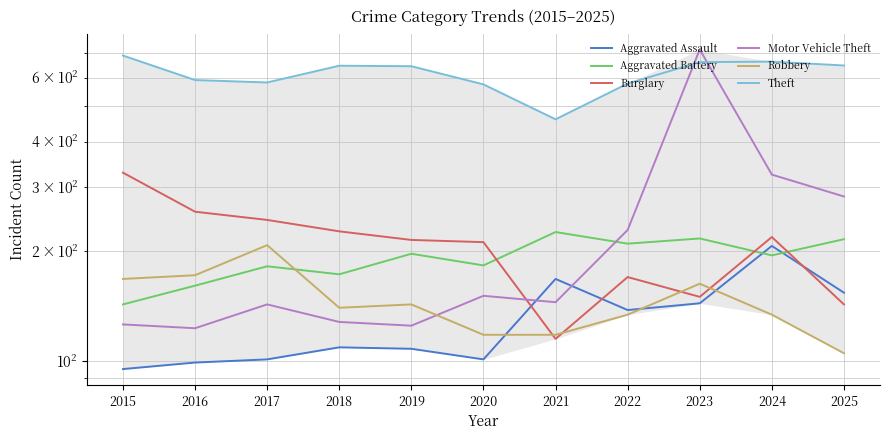

How many times do Burglary and Aggravated Assault cross each other?

3